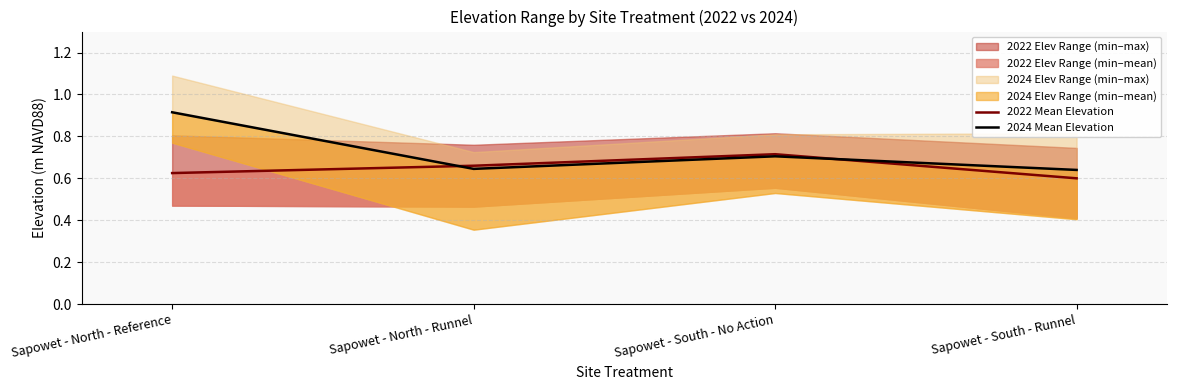

What is the lowest value of the 2024 Mean Elevation series?

0.6